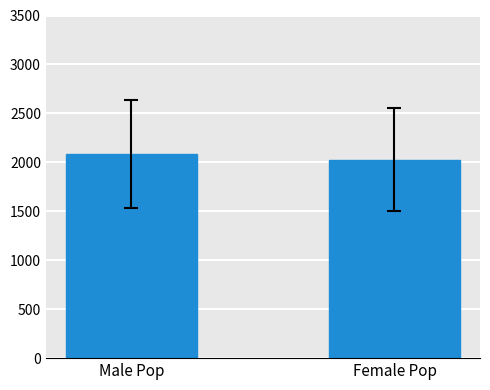

Reading left to right, what are all the values shown in this chart?

2084.6	2026.5